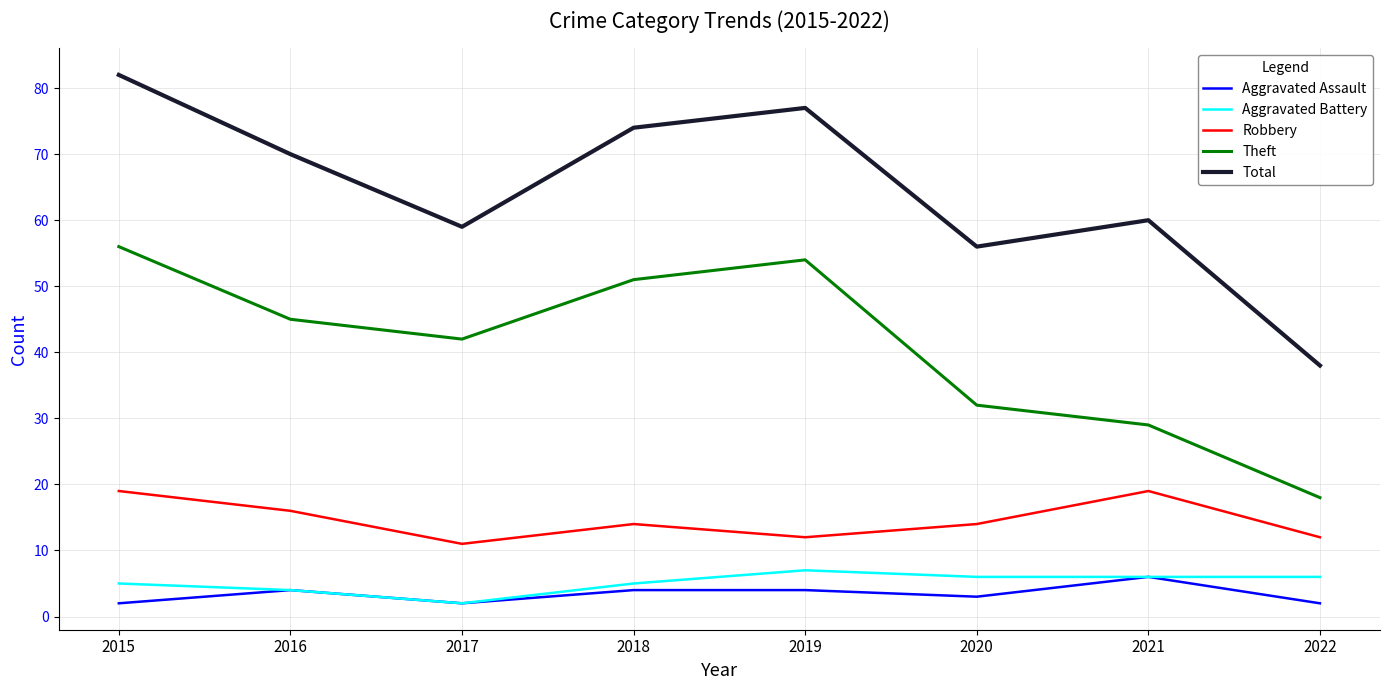

Which category has the highest value in the Total series?

2015